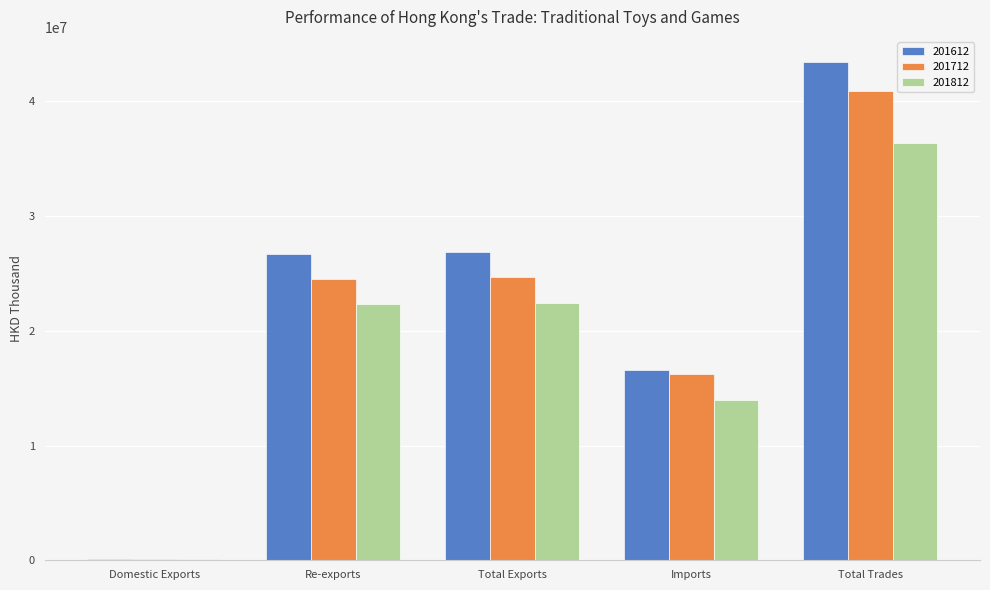

What is the approximate value of 201612 at Total Exports?

26878119.5